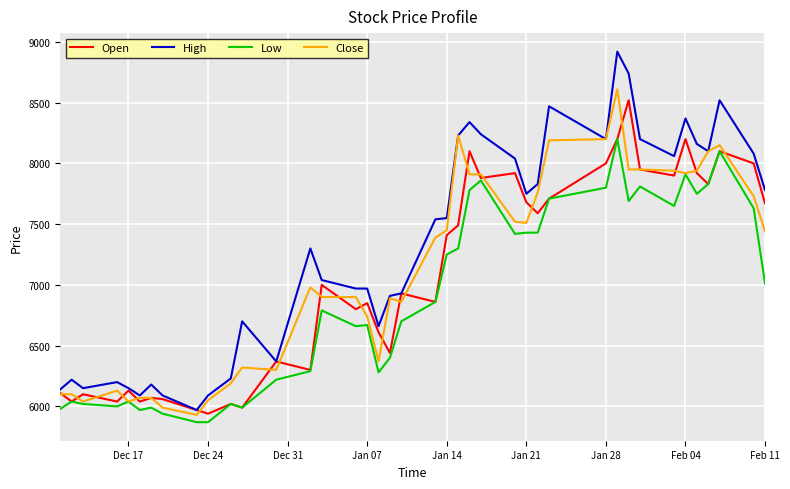

What is the difference between the maximum and minimum values in the High series?

2950